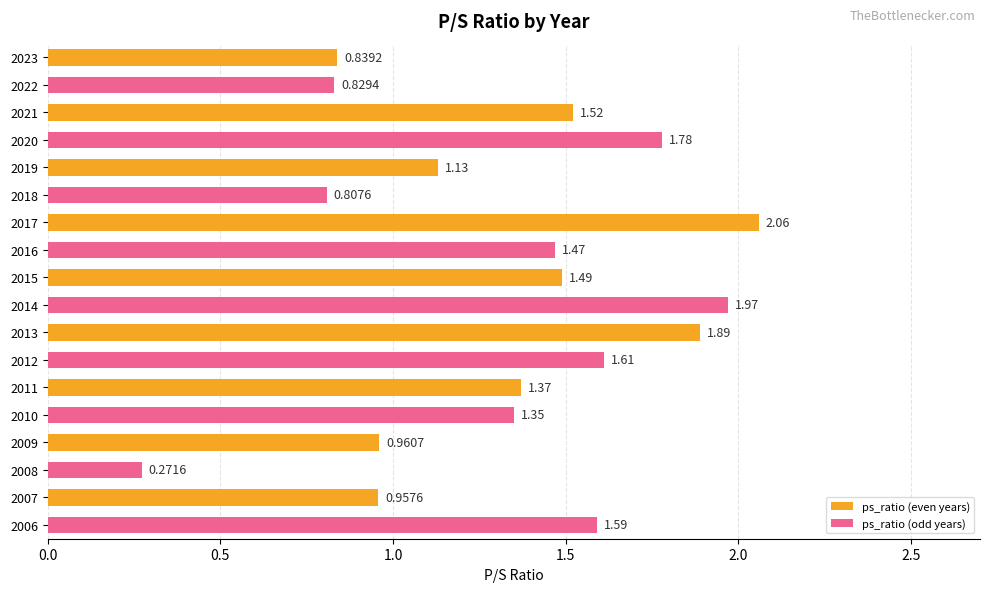

Rank the categories by value from highest to lowest.

2017, 2014, 2013, 2020, 2012, 2006, 2021, 2015, 2016, 2011, 2010, 2019, 2009, 2007, 2023, 2022, 2018, 2008